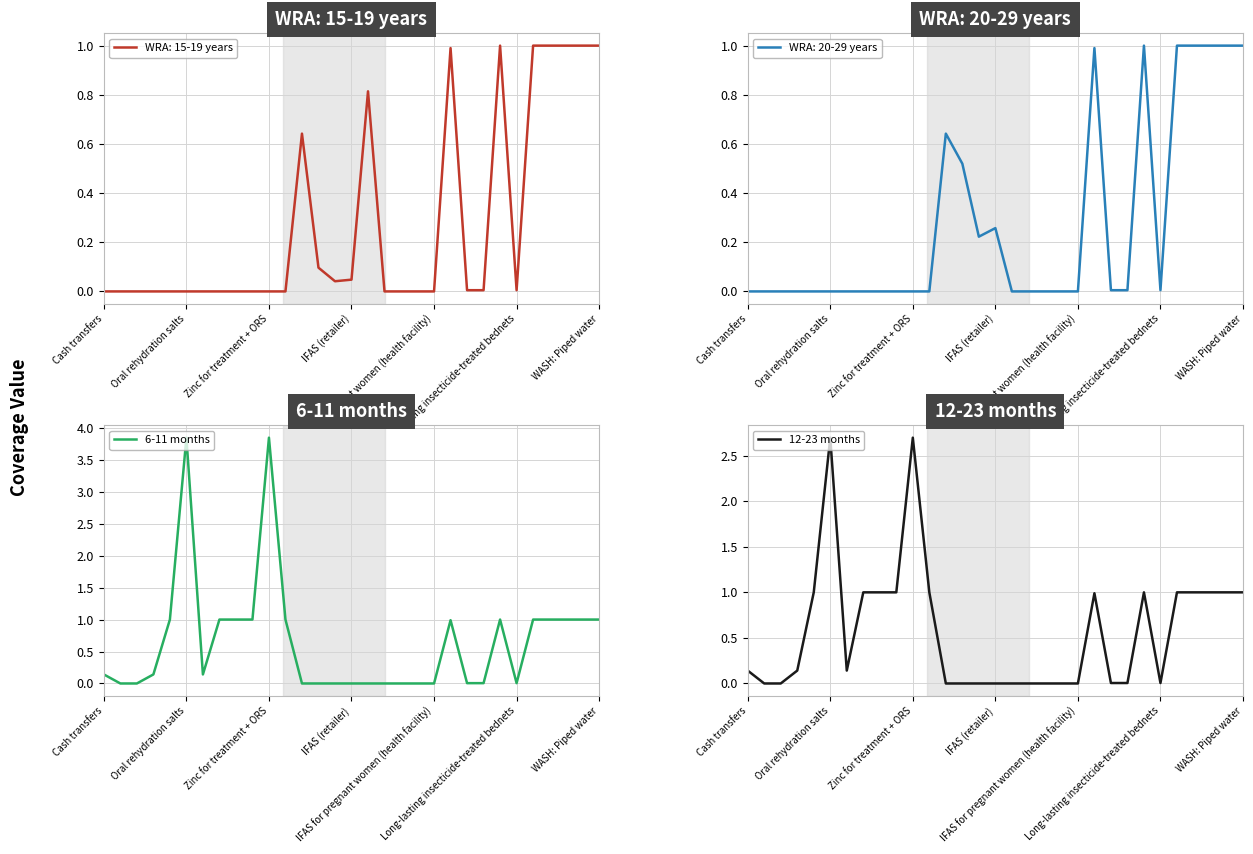

True or false: 6-11 months and 12-23 months cross at least once.

False